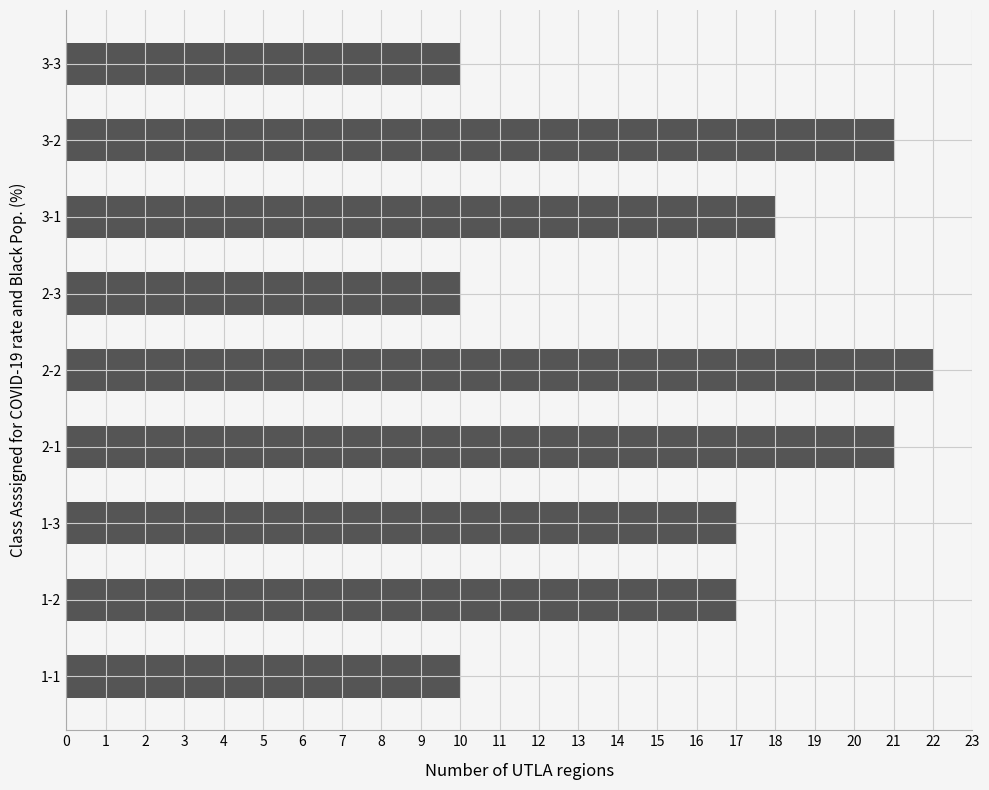

Count the number of categories in the chart.

9